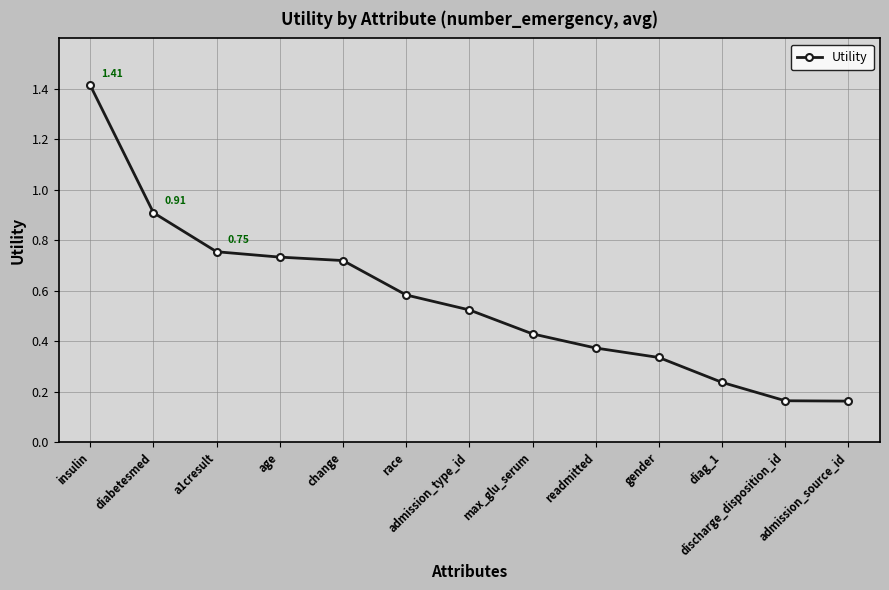

What is the difference between the maximum and second lowest values?

1.3